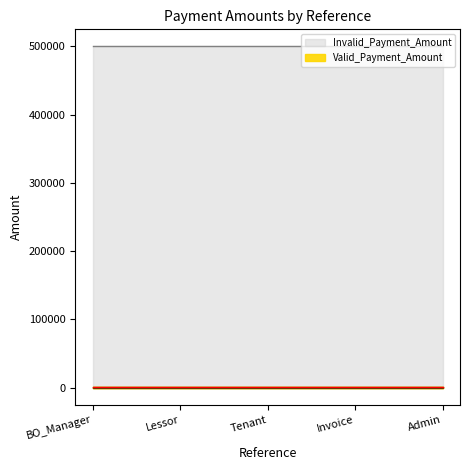

How many categories are shown in the chart?

5